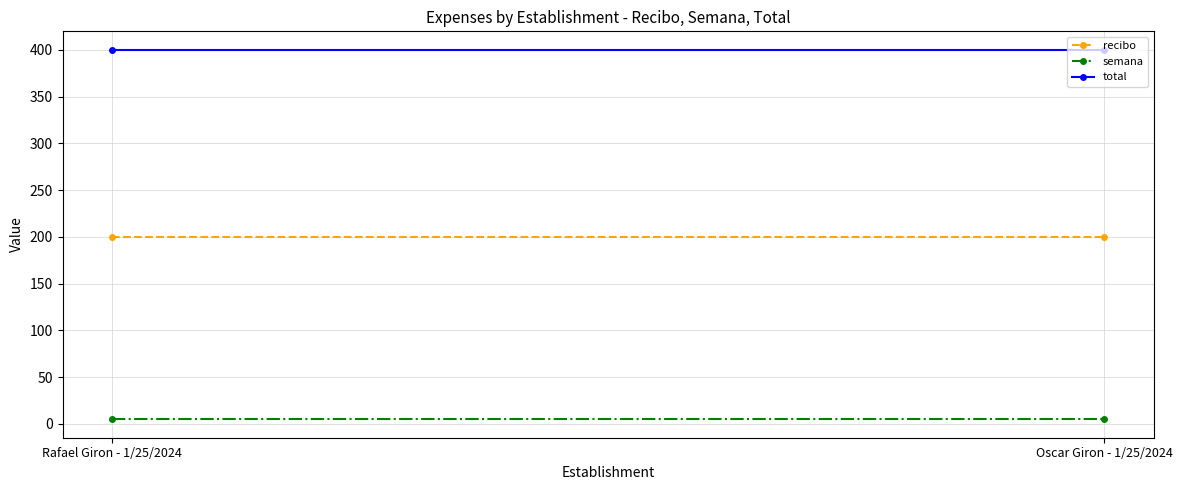

Reading left to right, transcribe all the data shown in this chart.

recibo: Rafael Giron - 1/25/2024=200	Oscar Giron - 1/25/2024=200
semana: Rafael Giron - 1/25/2024=5	Oscar Giron - 1/25/2024=5
total: Rafael Giron - 1/25/2024=400	Oscar Giron - 1/25/2024=400